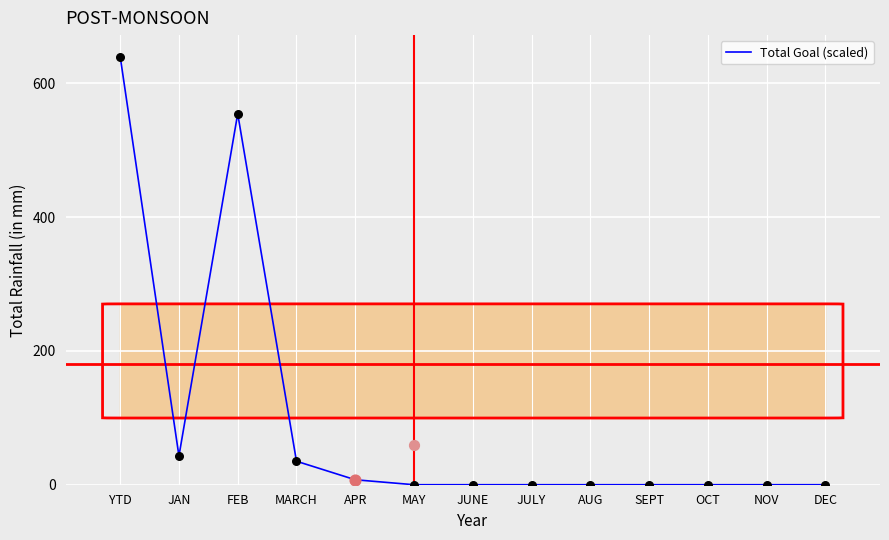

What is the change in value from YTD to MAY?

-640.0